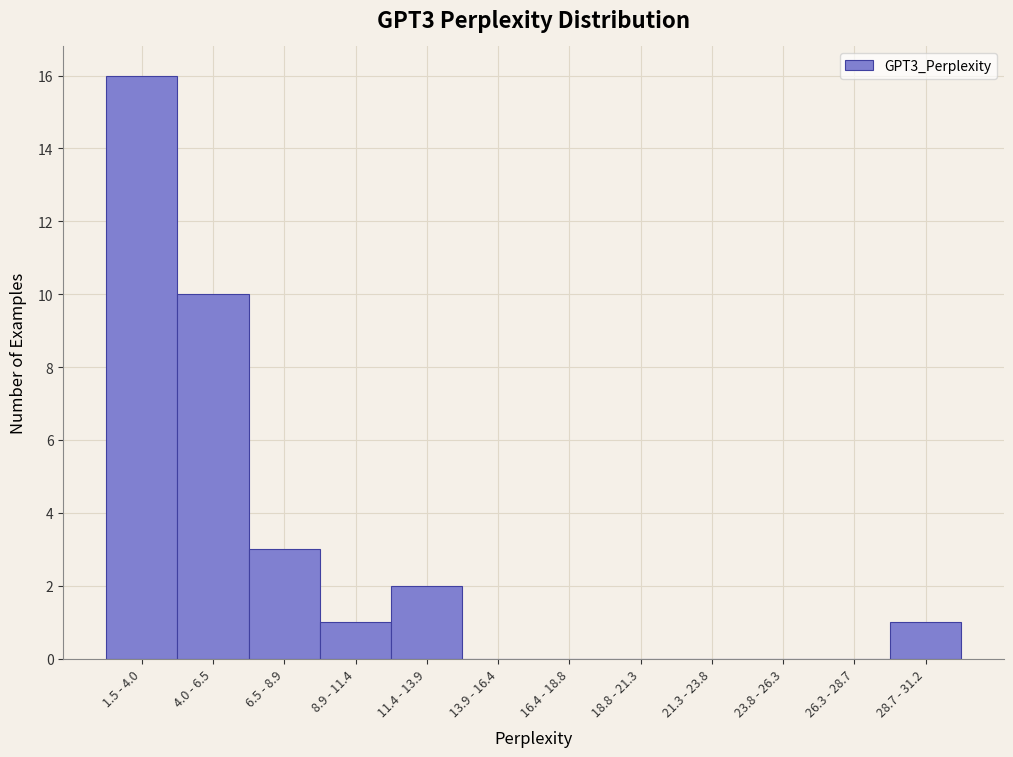

Reading left to right, what are all the values shown in this chart?

1.5 - 4.0=16	4.0 - 6.5=10	6.5 - 8.9=3	8.9 - 11.4=1	11.4 - 13.9=2	13.9 - 16.4=0	16.4 - 18.8=0	18.8 - 21.3=0	21.3 - 23.8=0	23.8 - 26.3=0	26.3 - 28.7=0	28.7 - 31.2=1